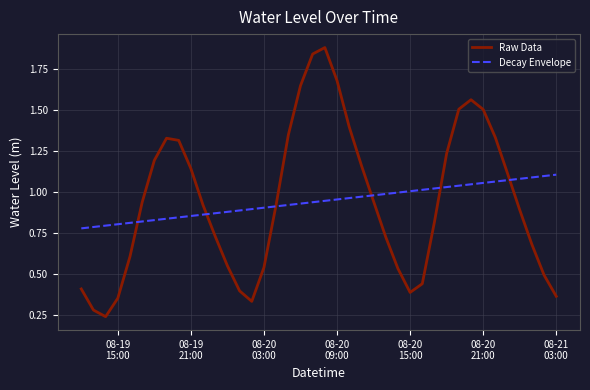

Rank the series by their maximum value, from lowest to highest.

Decay Envelope, Raw Data